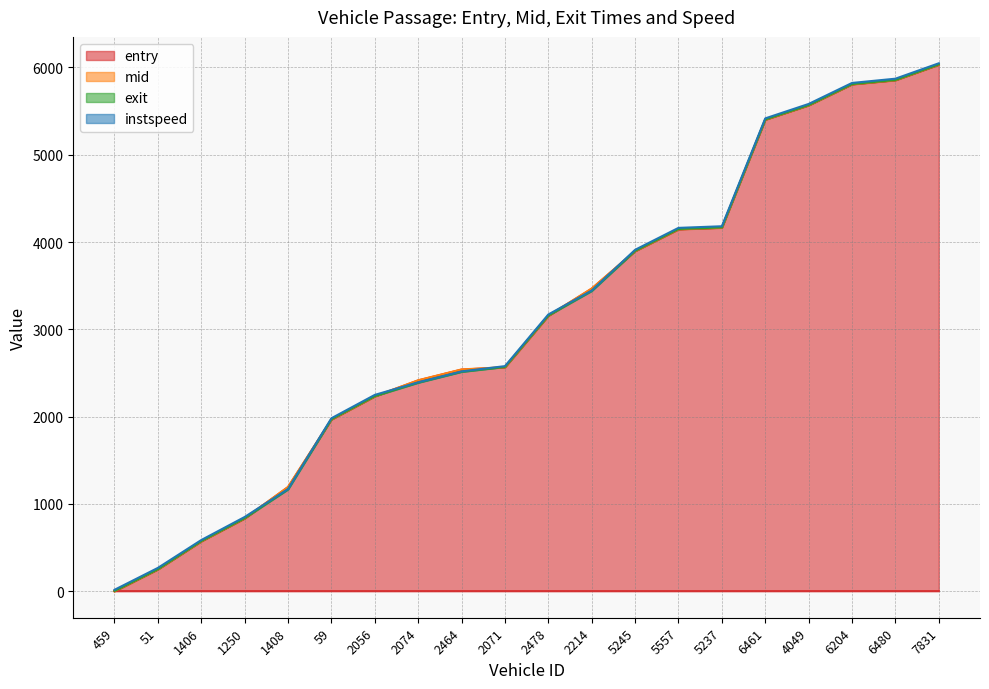

At which label does entry reach its minimum?

459